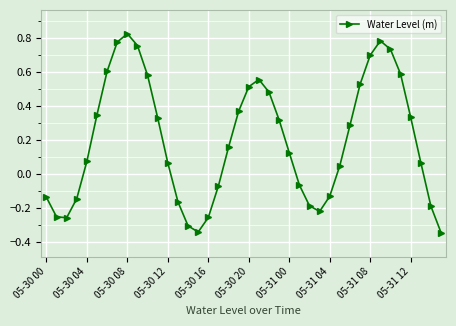

What is the difference between the maximum and minimum values?

1.2